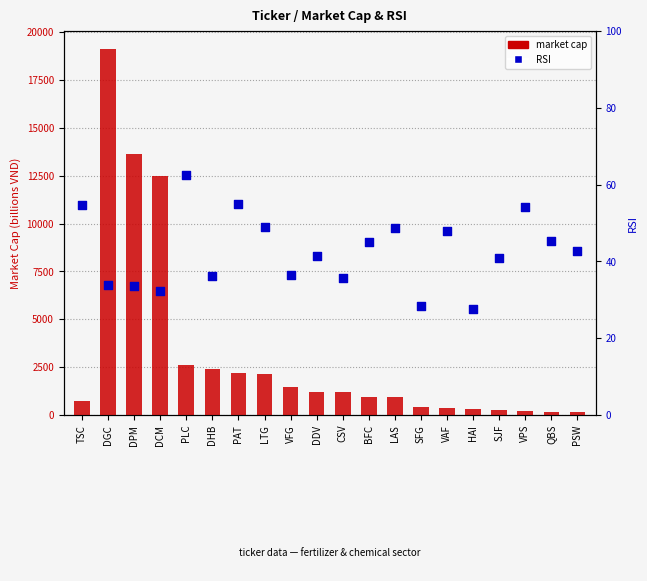

Which series reaches the minimum Y coordinate?

rsi